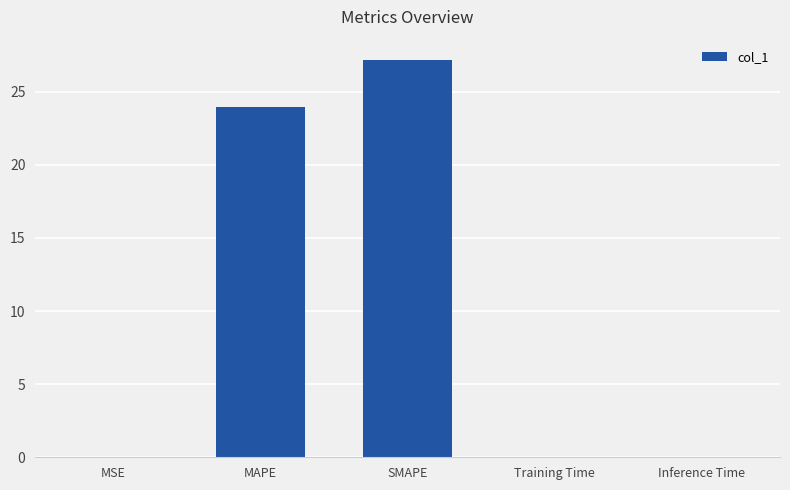

What is the sum of all values?

51.2